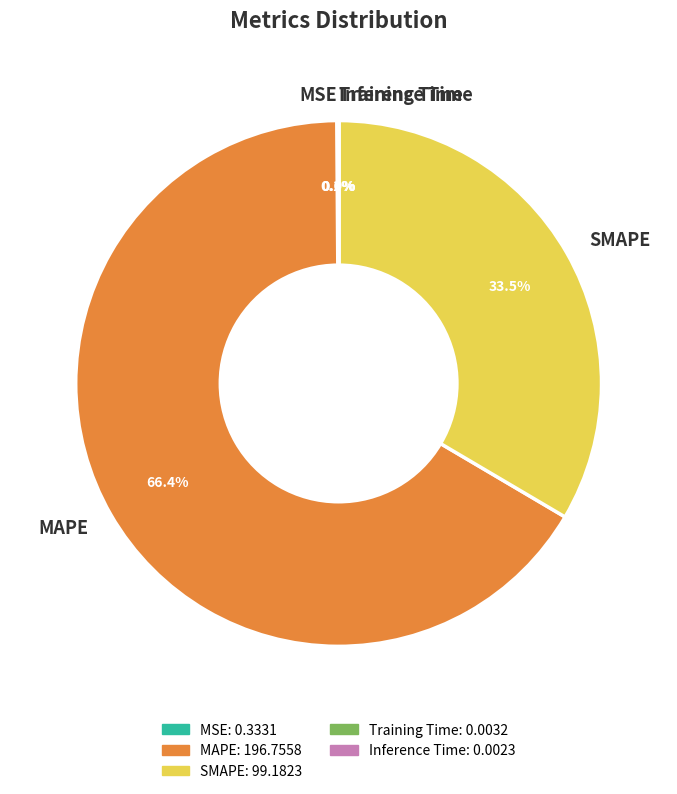

Does any single category account for the majority?

Yes